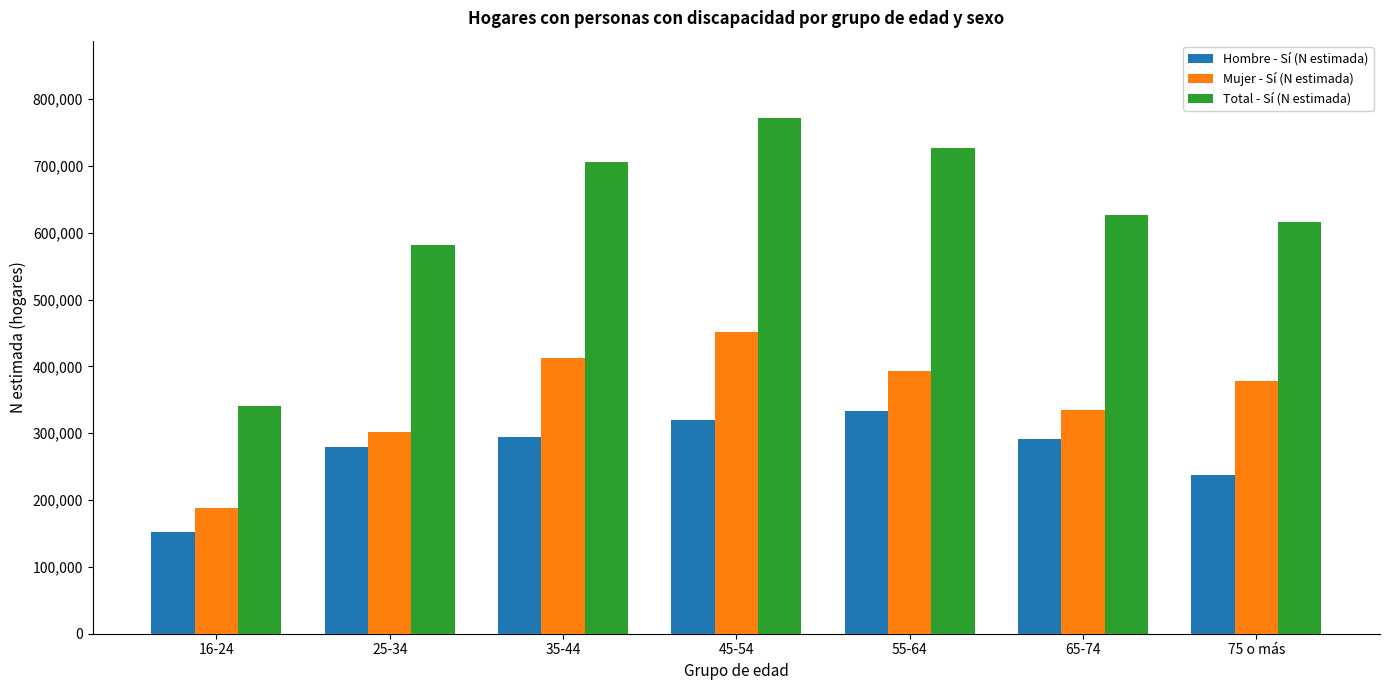

What is the approximate value of Total - Sí (N estimada) at 35-44, to the nearest 100?

706000